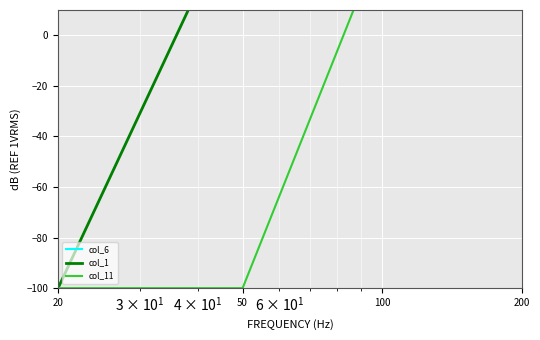

Which series has the widest spread of values?

col_1